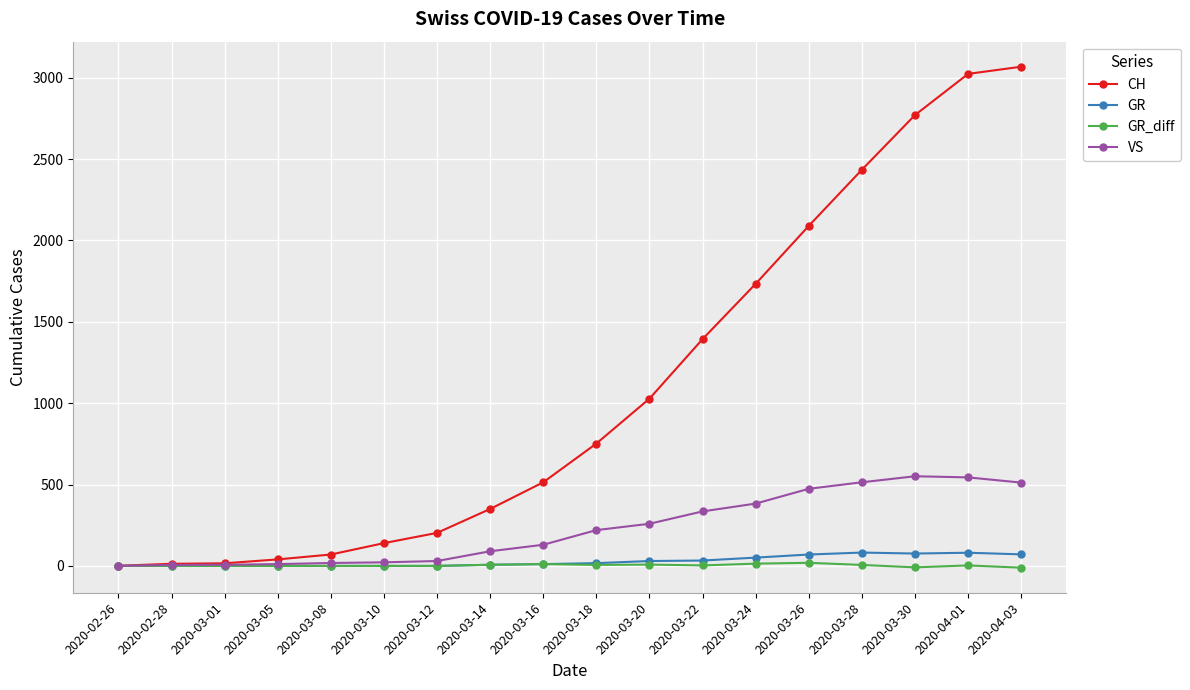

What is the label of the 11th point from the right?

2020-03-14